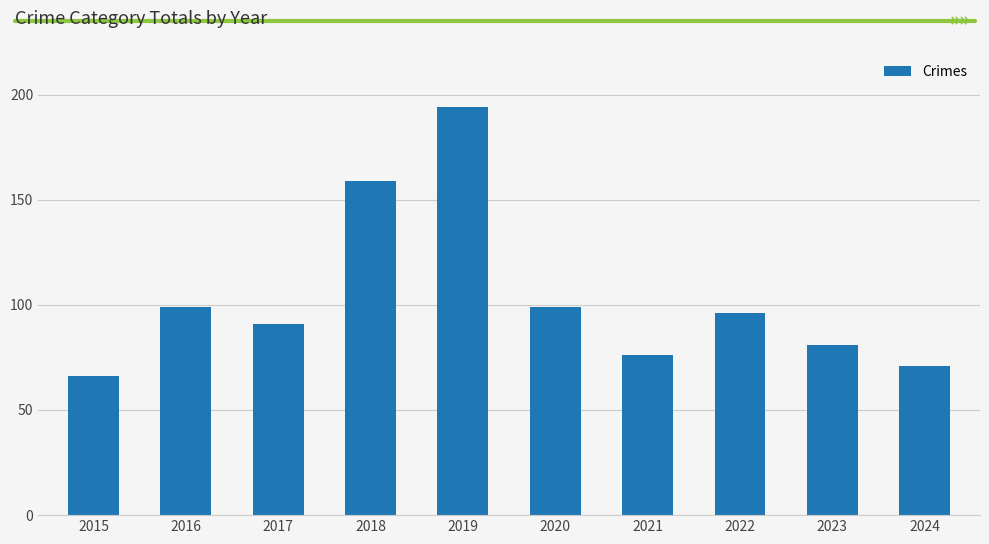

What is the value of the 5th bar from the left?

194